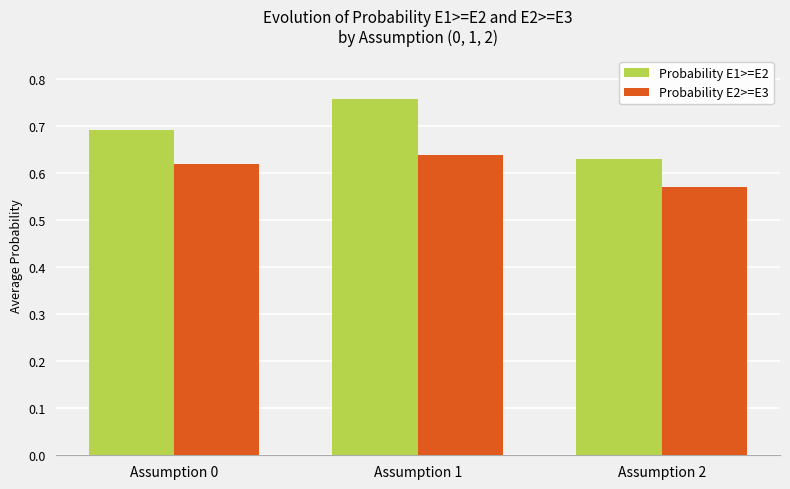

Is it true that Probability E1>=E2 equals 1.2 at Assumption 1?

False